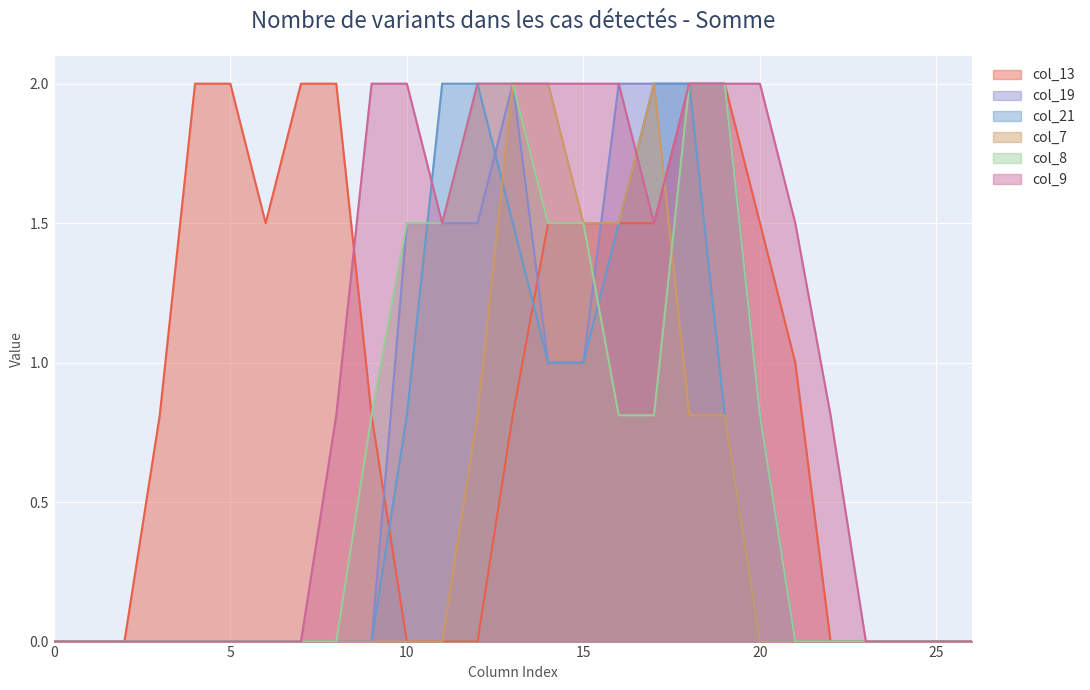

How many data points does each series have?

27